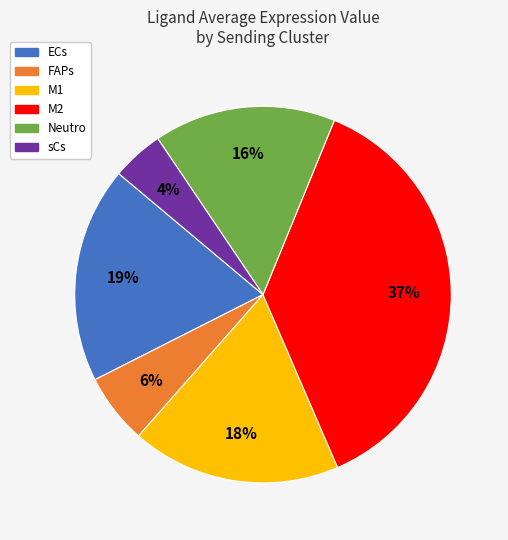

What percentage is the M2 slice, to the nearest percent?

37%